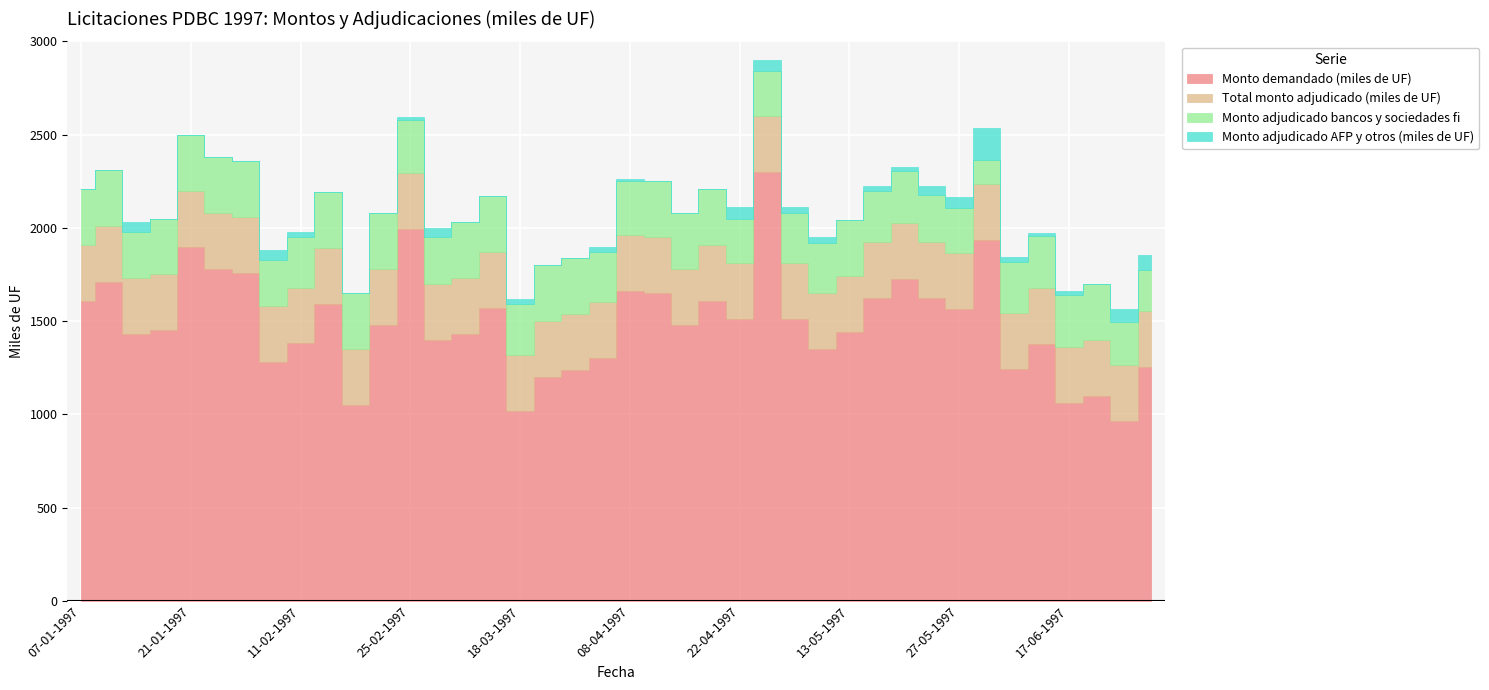

True or false: Monto adjudicado bancos y sociedades fi and Monto demandado (miles de UF) intersect in this chart.

False